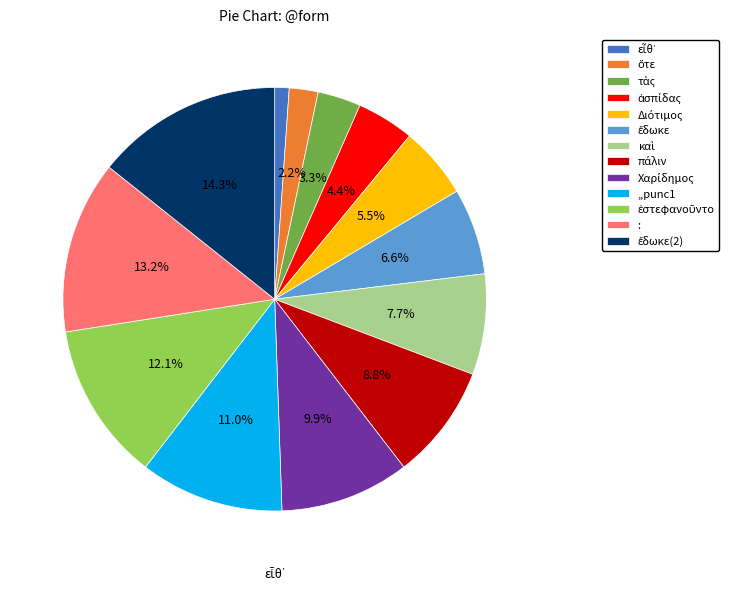

How many segments does this pie chart have?

13